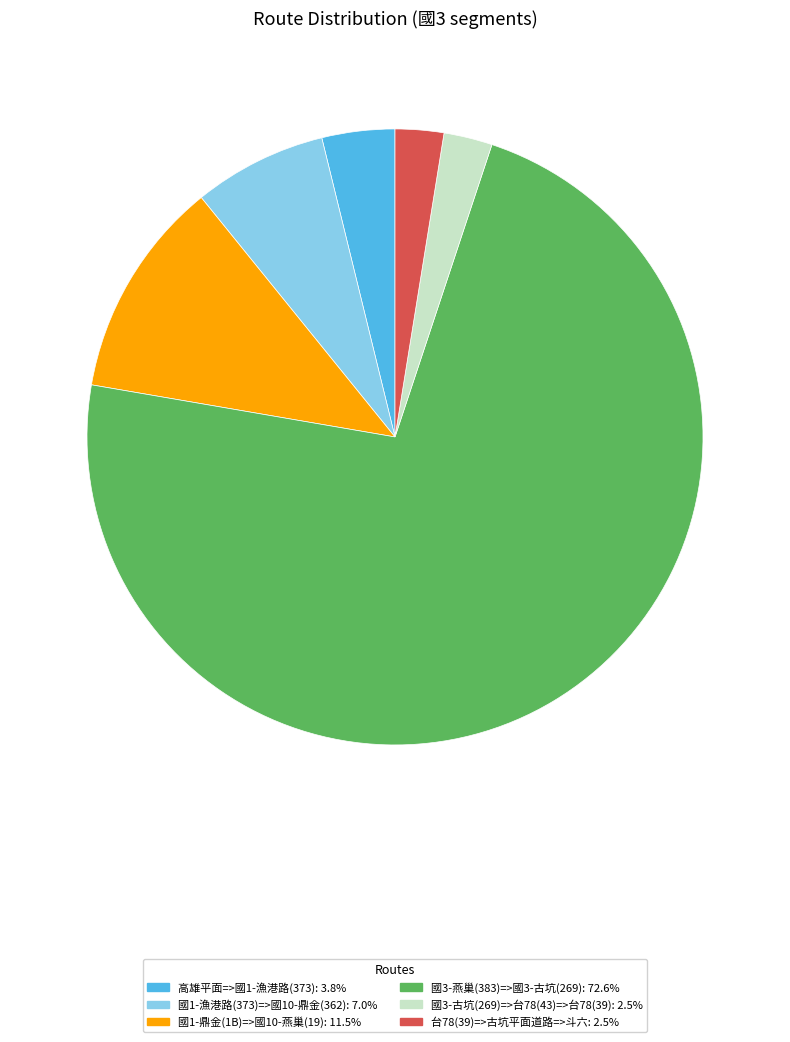

Is the sum of 國3-燕巢(383)=>國3-古坑(269) and 台78(39)=>古坑平面道路=>斗六 greater than half?

Yes